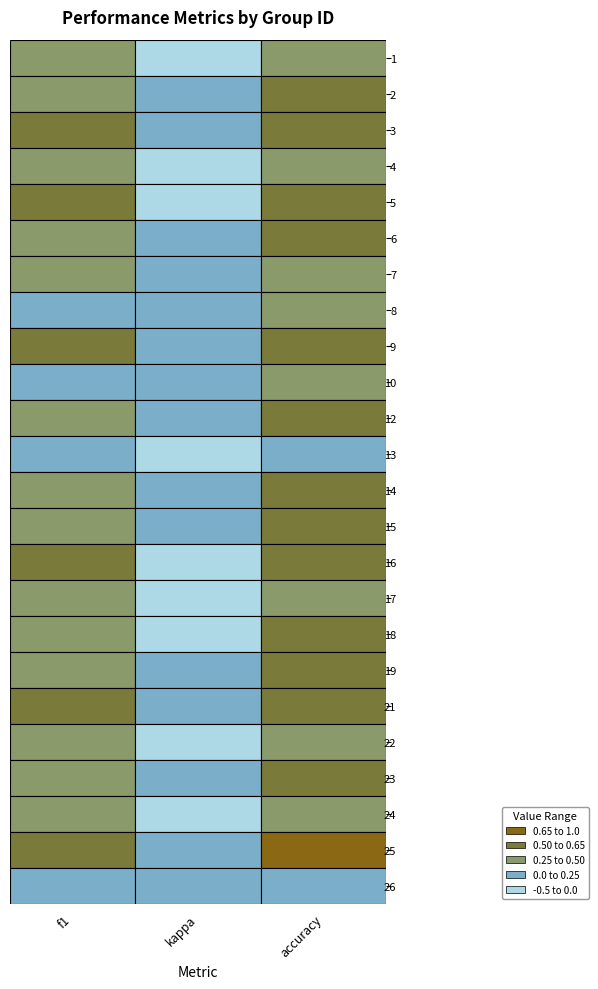

What is the highest value of the kappa series?

0.2